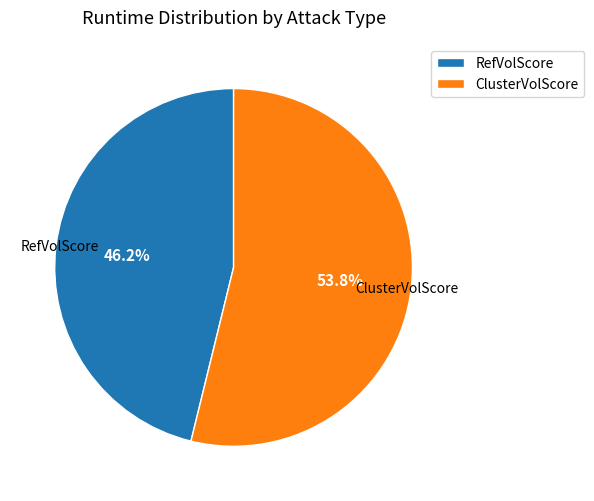

Which slice is the largest?

ClusterVolScore